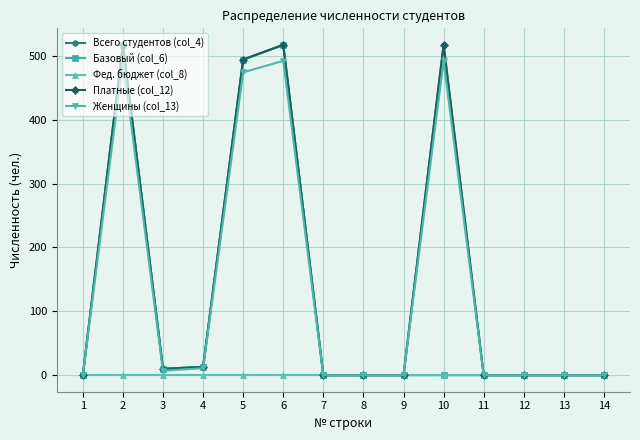

True or false: Базовый (col_6) and Всего студентов (col_4) cross at least once.

False